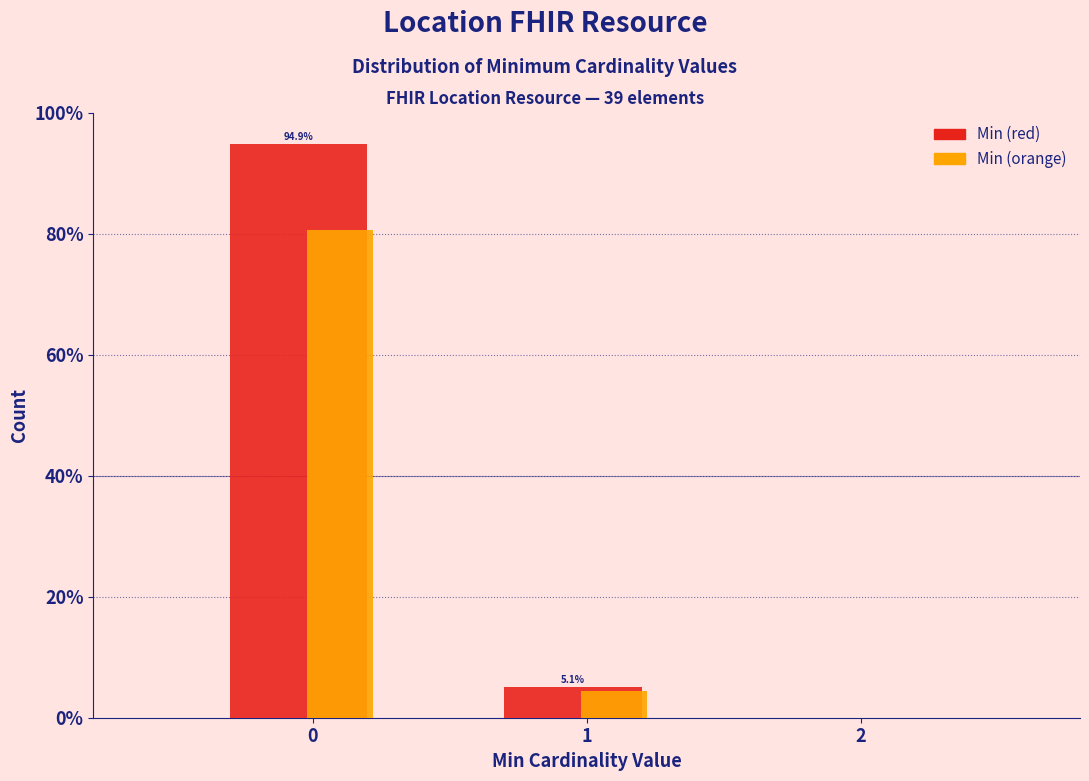

What is the total value across all series at 0?

175.5